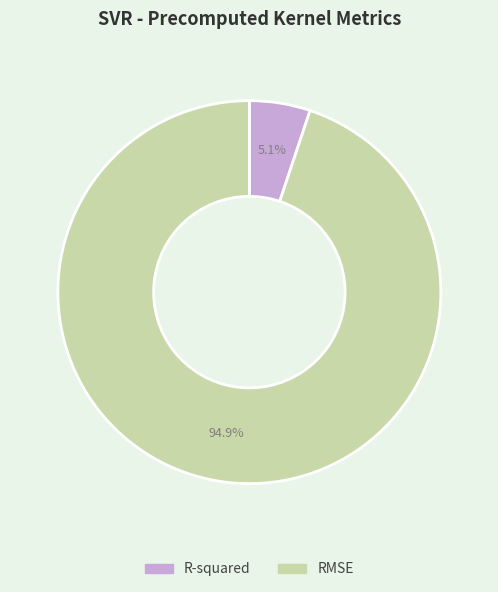

Is the sum of RMSE and R-squared greater than half?

Yes